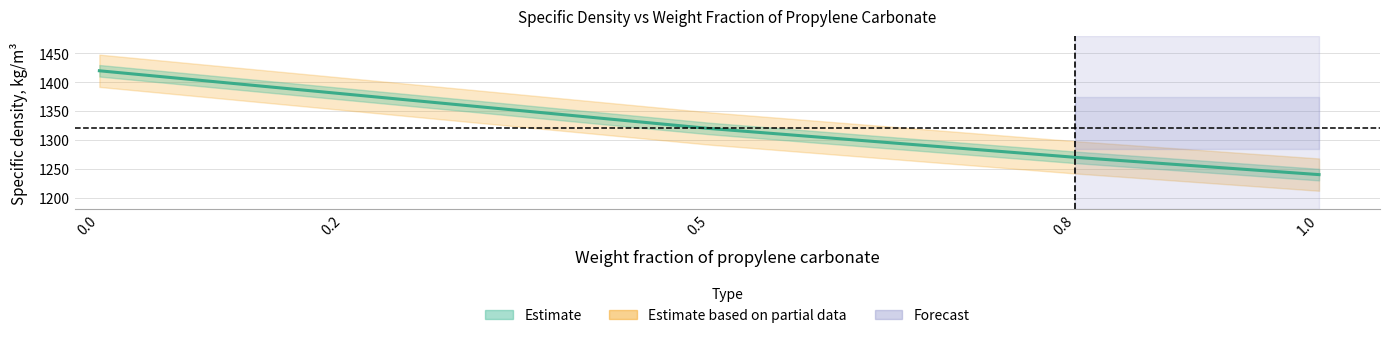

What is the average value of the Weight fraction of propylene carbonate series?

0.5